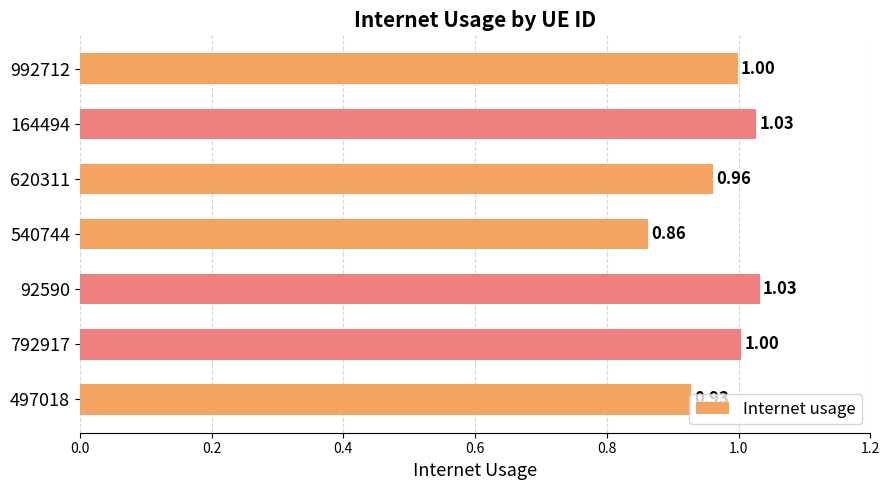

Does the chart contain any negative values?

No